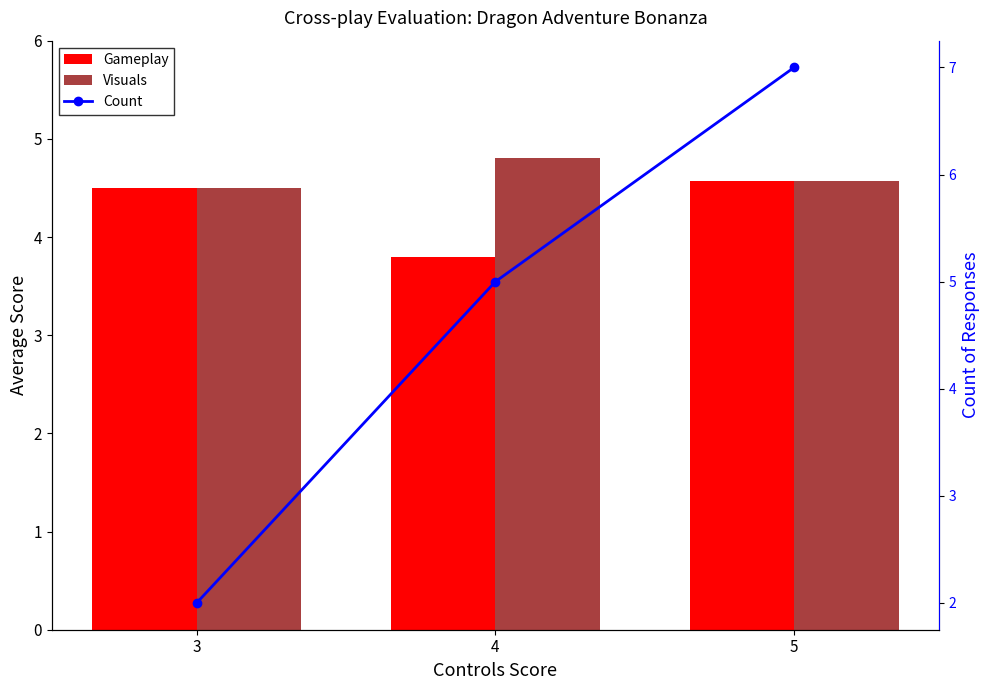

At which category is the sum across all series the highest?

5